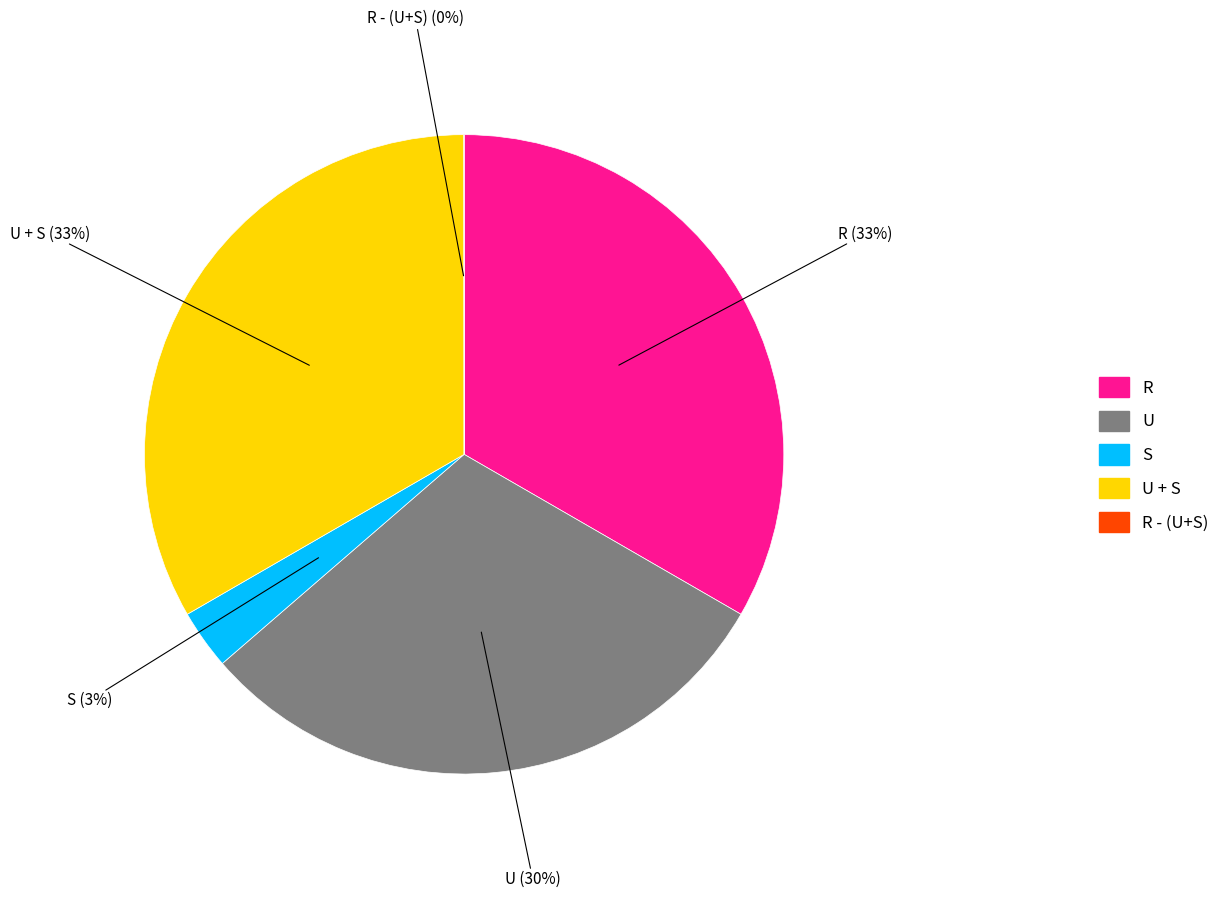

To the nearest percent, what is the difference between the largest and smallest slice percentages?

33%